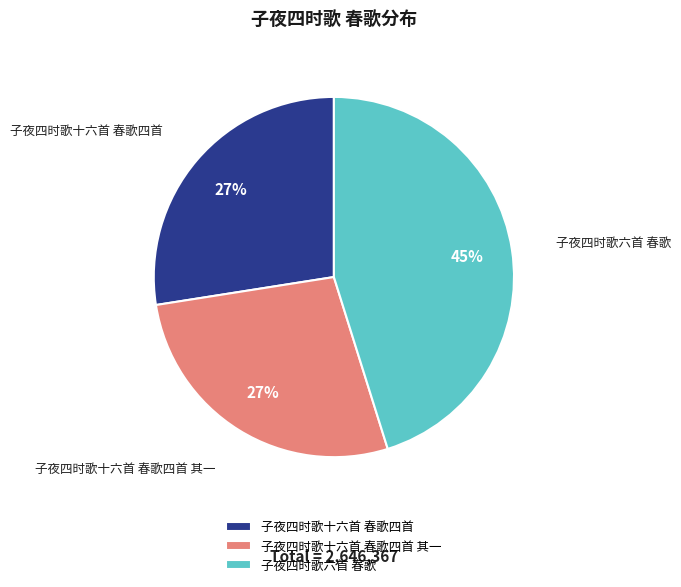

To the nearest percent, what is the difference between the largest and smallest slice percentages?

18%